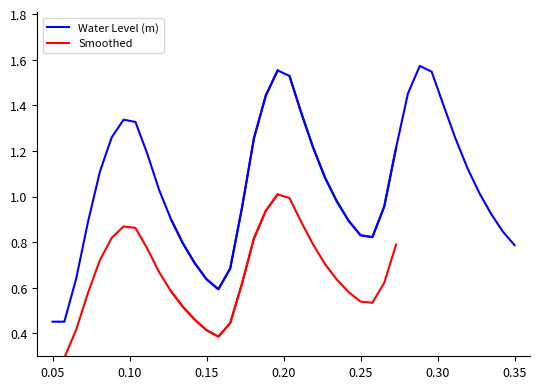

What is the difference between the second highest and minimum values in the Water Level (m) series?

1.0